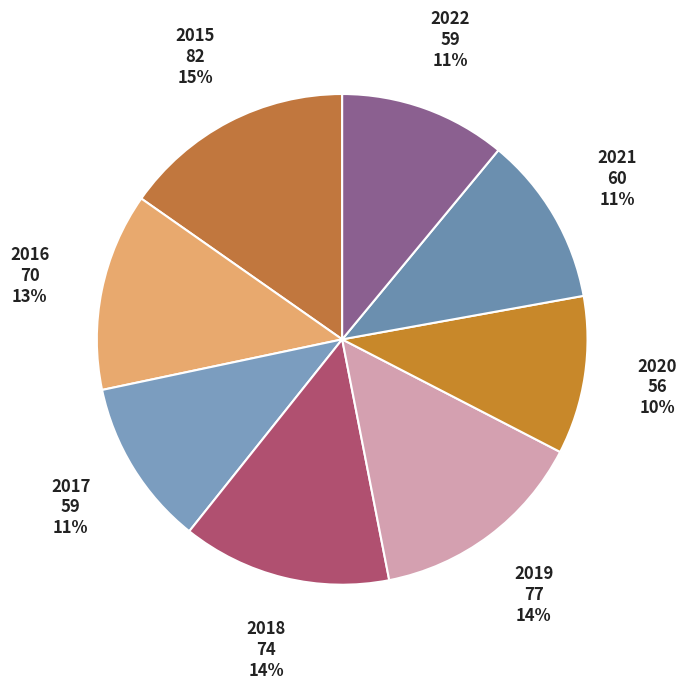

What is the smallest slice in the pie chart?

2020